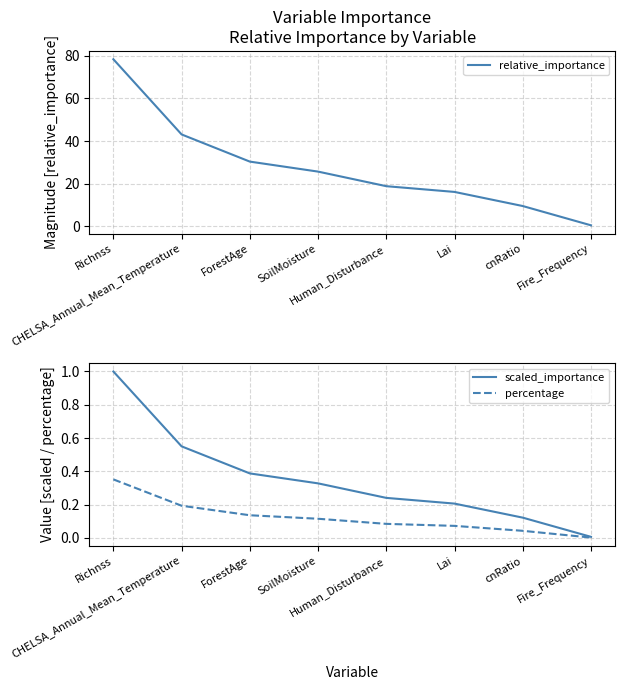

What is the maximum value for percentage?

0.4